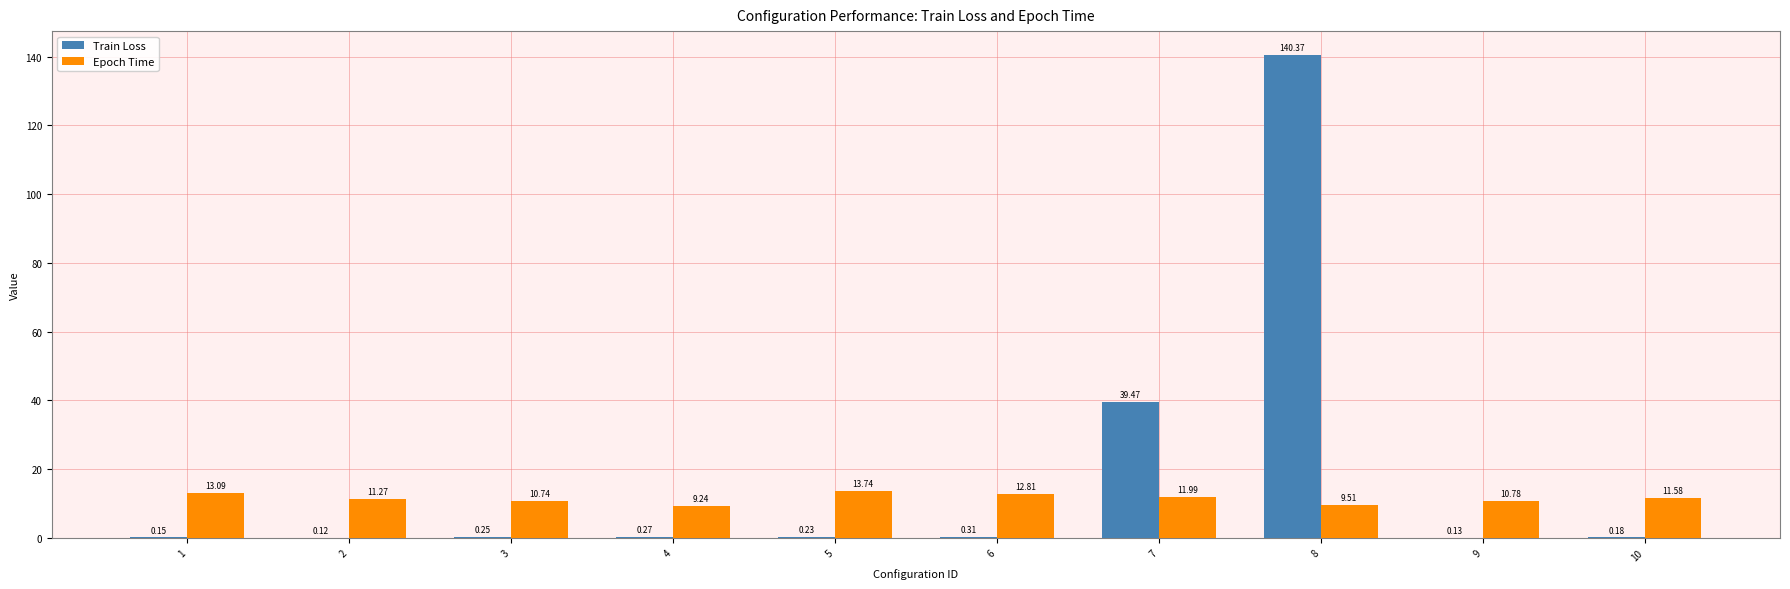

Which series changed the most between 7 and 8?

Train Loss